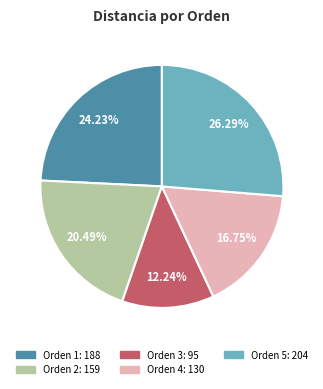

To the nearest percent, what is the combined percentage of Orden 1 and Orden 4?

41%